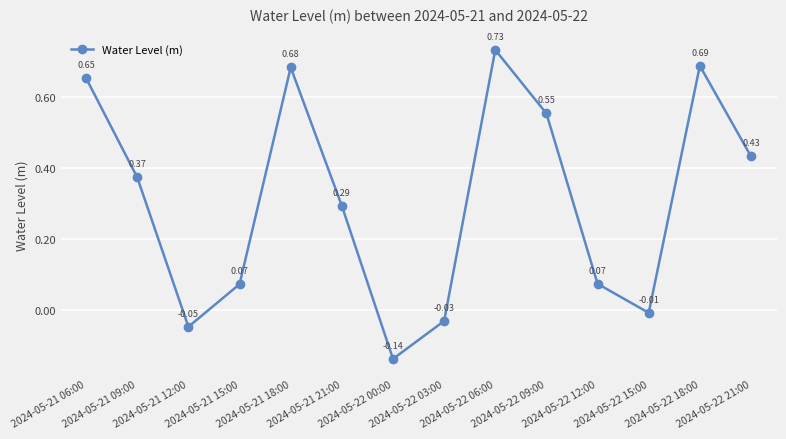

True or false: the data has more than 1 interior local peaks.

True